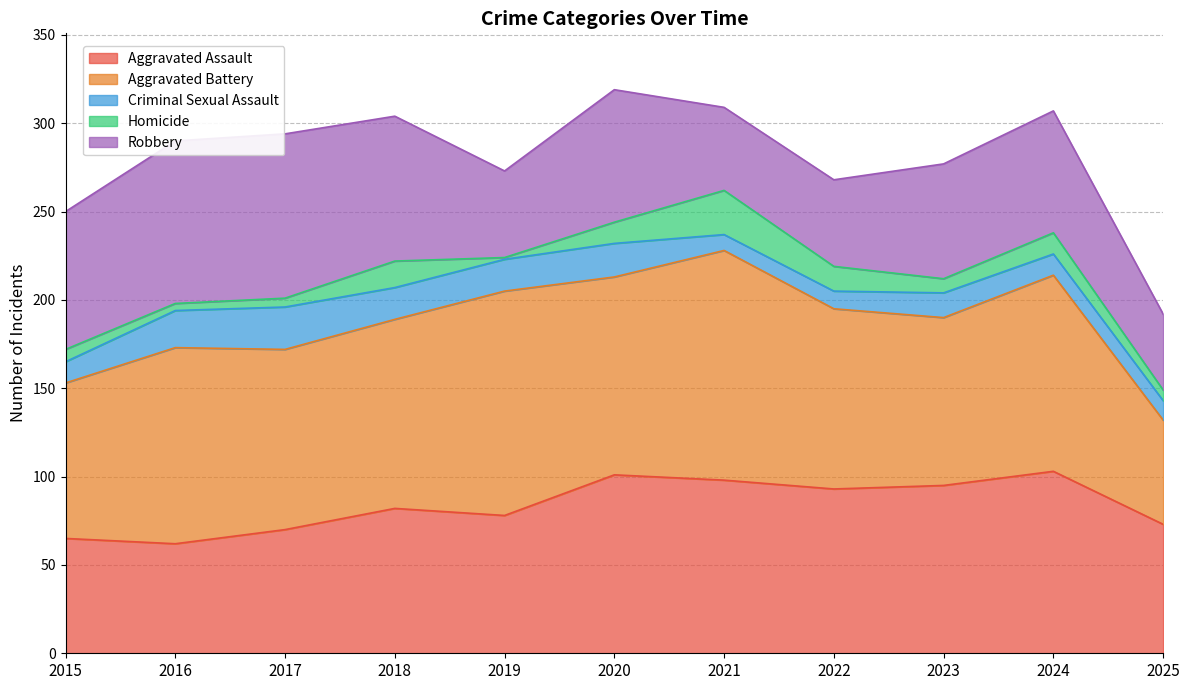

Is the value of Aggravated Assault at 2019 greater than the value of Criminal Sexual Assault at 2019?

Yes